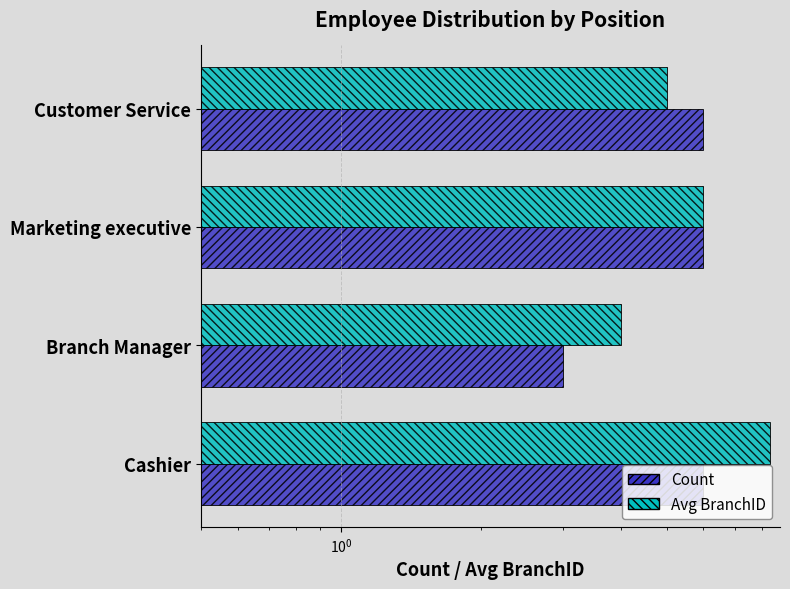

How many groups of bars are there?

4